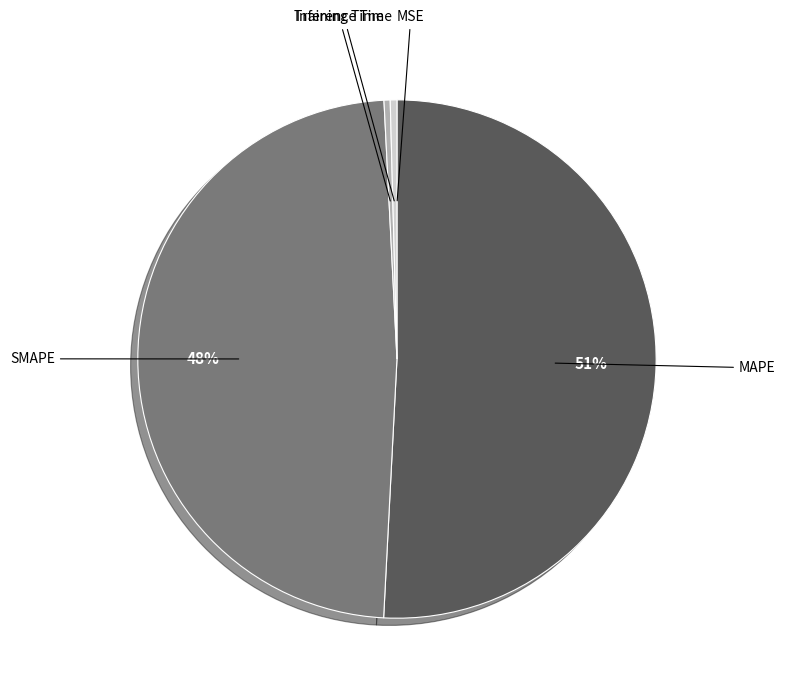

Does any single category account for the majority?

Yes